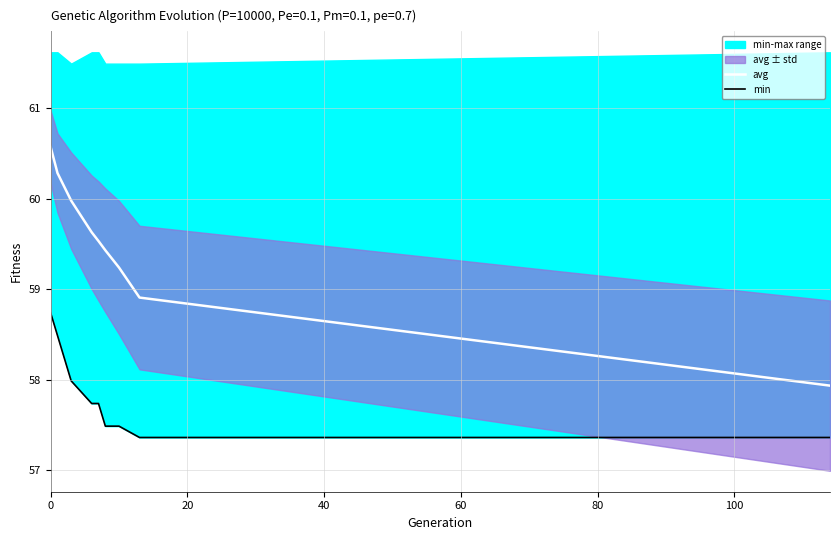

What is the maximum value for avg?

60.6